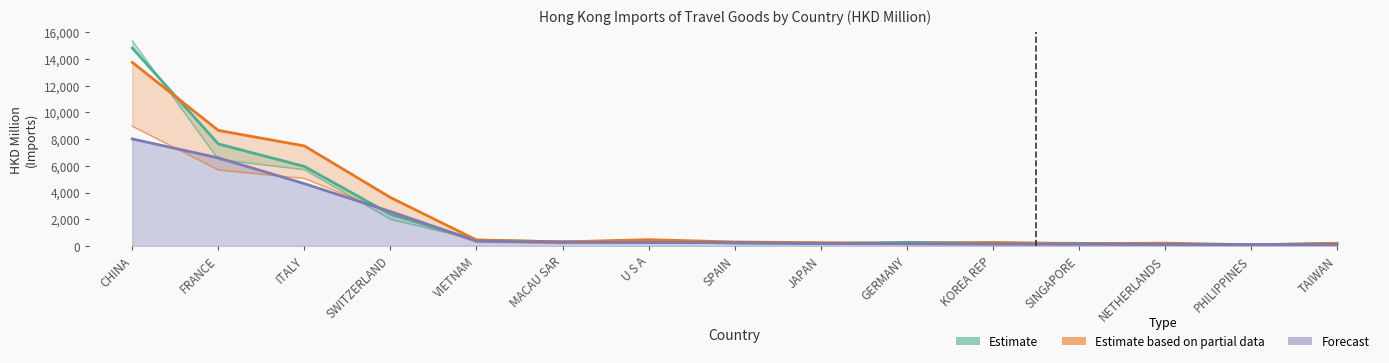

Reading left to right, extract all data points from this chart.

Estimate (201712): CHINA=14818.8	FRANCE=7637.1	ITALY=5953.0	SWITZERLAND=2371.6	VIETNAM=428.5	MACAU SAR=307.2	U S A=388.1	SPAIN=217.7	JAPAN=186.2	GERMANY=269.0	KOREA REP=223.7	SINGAPORE=192.5	NETHERLANDS=144.6	PHILIPPINES=71.7	TAIWAN=192.9
Estimate based on partial data (201812): CHINA=13742.3	FRANCE=8651.0	ITALY=7489.7	SWITZERLAND=3628.7	VIETNAM=446.9	MACAU SAR=299.1	U S A=469.1	SPAIN=295.1	JAPAN=244.9	GERMANY=175.2	KOREA REP=247.6	SINGAPORE=163.6	NETHERLANDS=207.6	PHILIPPINES=87.0	TAIWAN=189.3
Forecast (201908): CHINA=8011.9	FRANCE=6592.0	ITALY=4663.3	SWITZERLAND=2572.2	VIETNAM=366.2	MACAU SAR=273.4	U S A=250.3	SPAIN=250.1	JAPAN=177.7	GERMANY=168.5	KOREA REP=138.1	SINGAPORE=131.8	NETHERLANDS=119.8	PHILIPPINES=111.2	TAIWAN=101.8